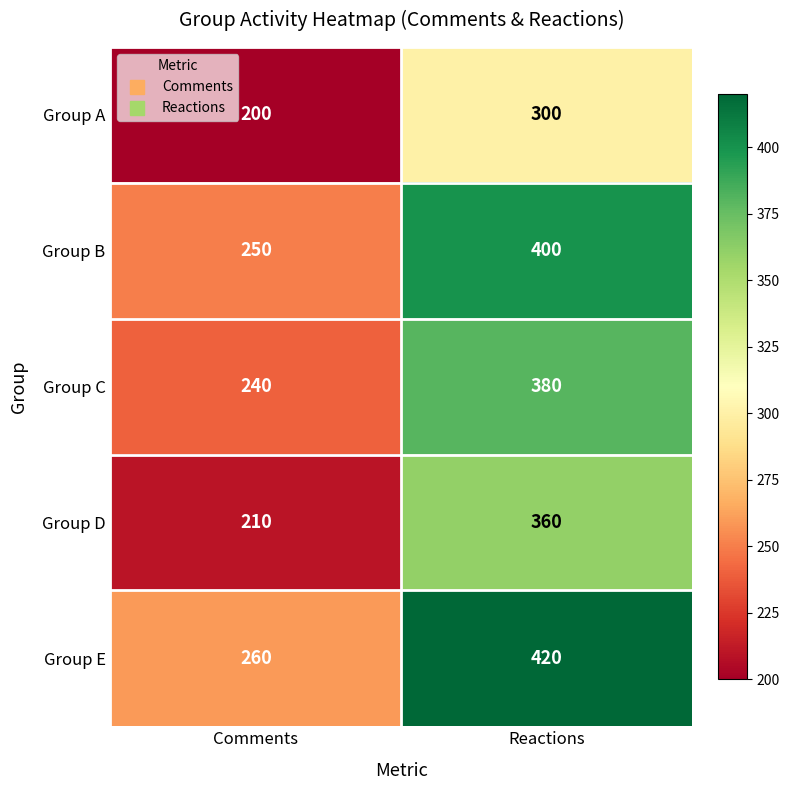

Rank the series by their average value, from highest to lowest.

Group E, Group B, Group C, Group D, Group A